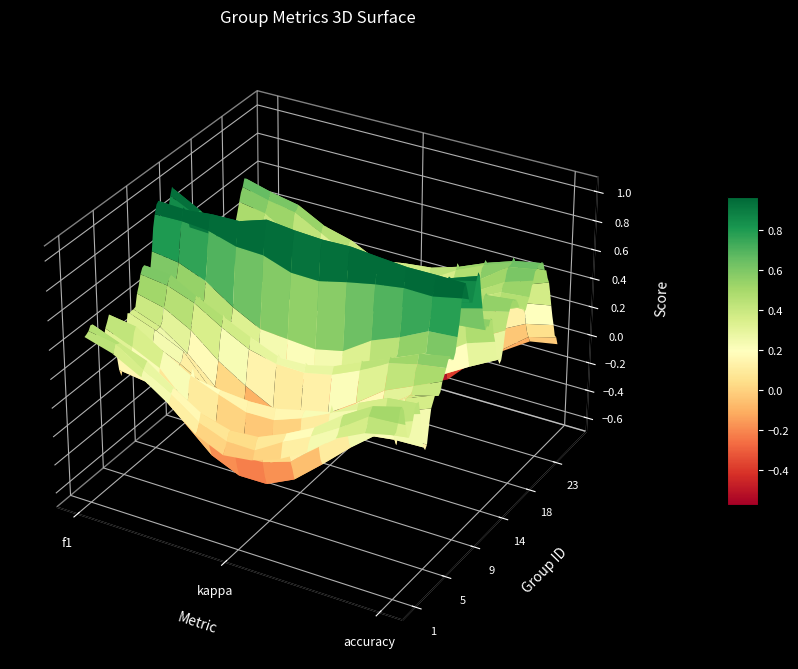

Where is the data nearest to the value 0?

26